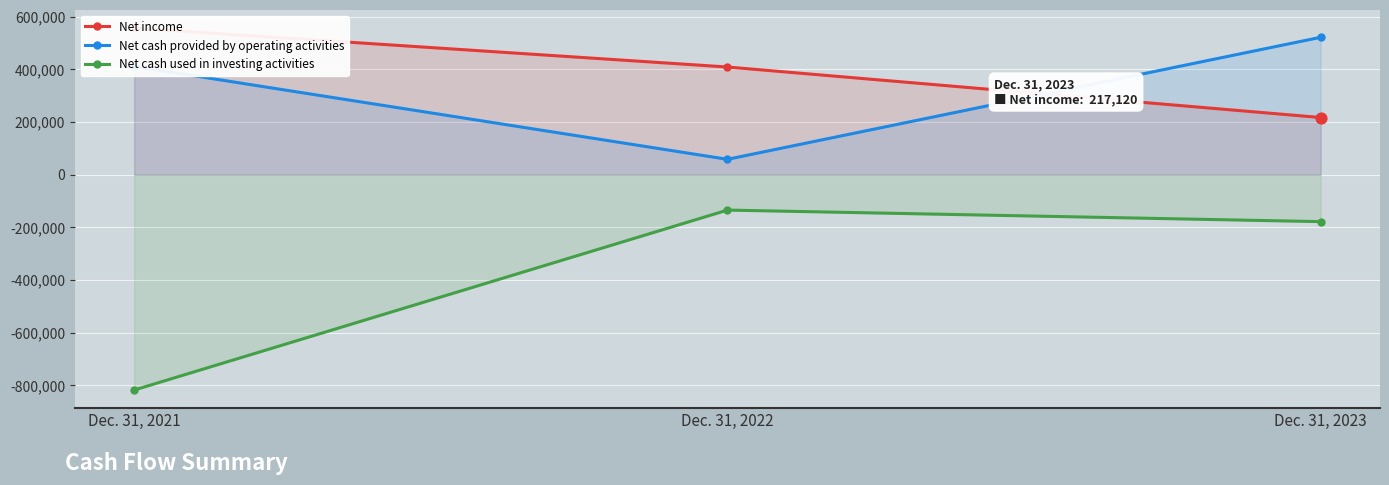

Which series contains the lowest Y value?

Net cash used in investing activities